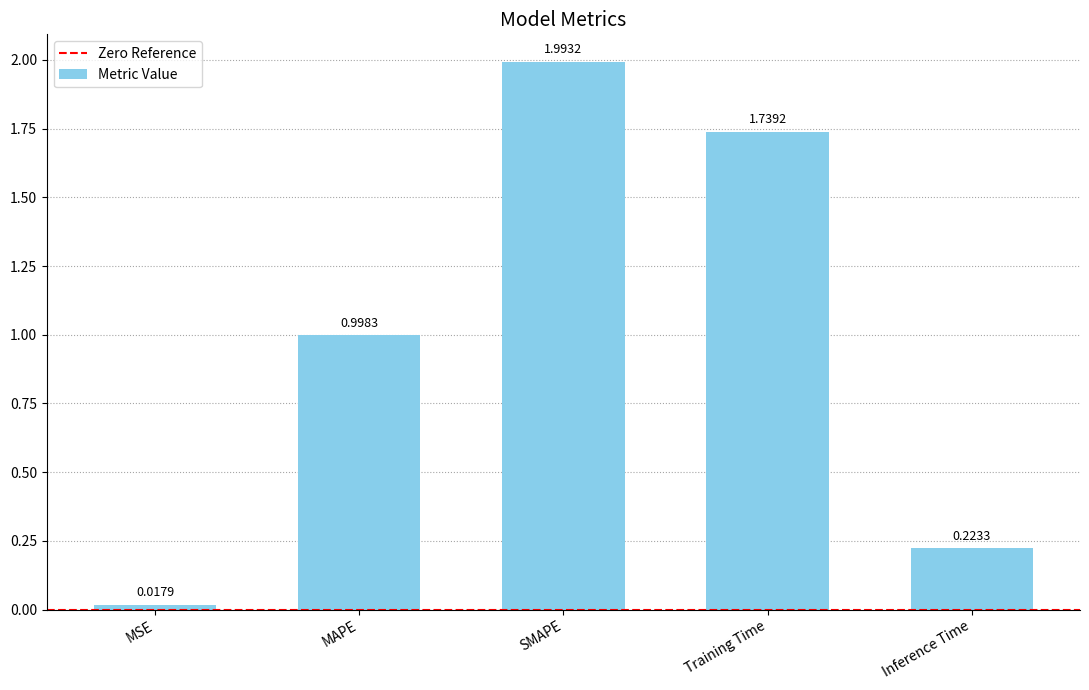

Rank the categories by value from lowest to highest.

MSE, Inference Time, MAPE, Training Time, SMAPE